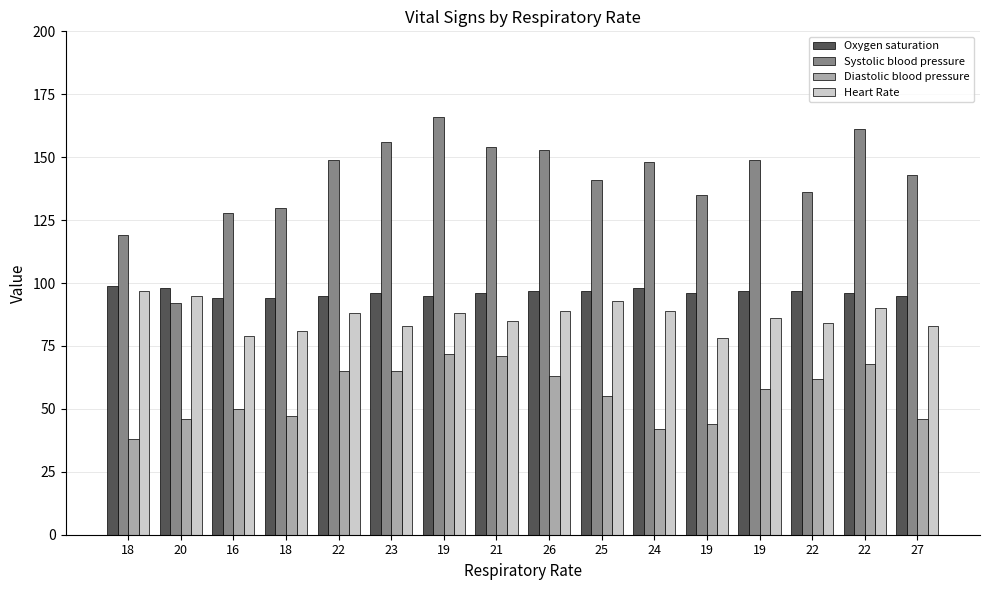

What is the total value across all series at 23?

400